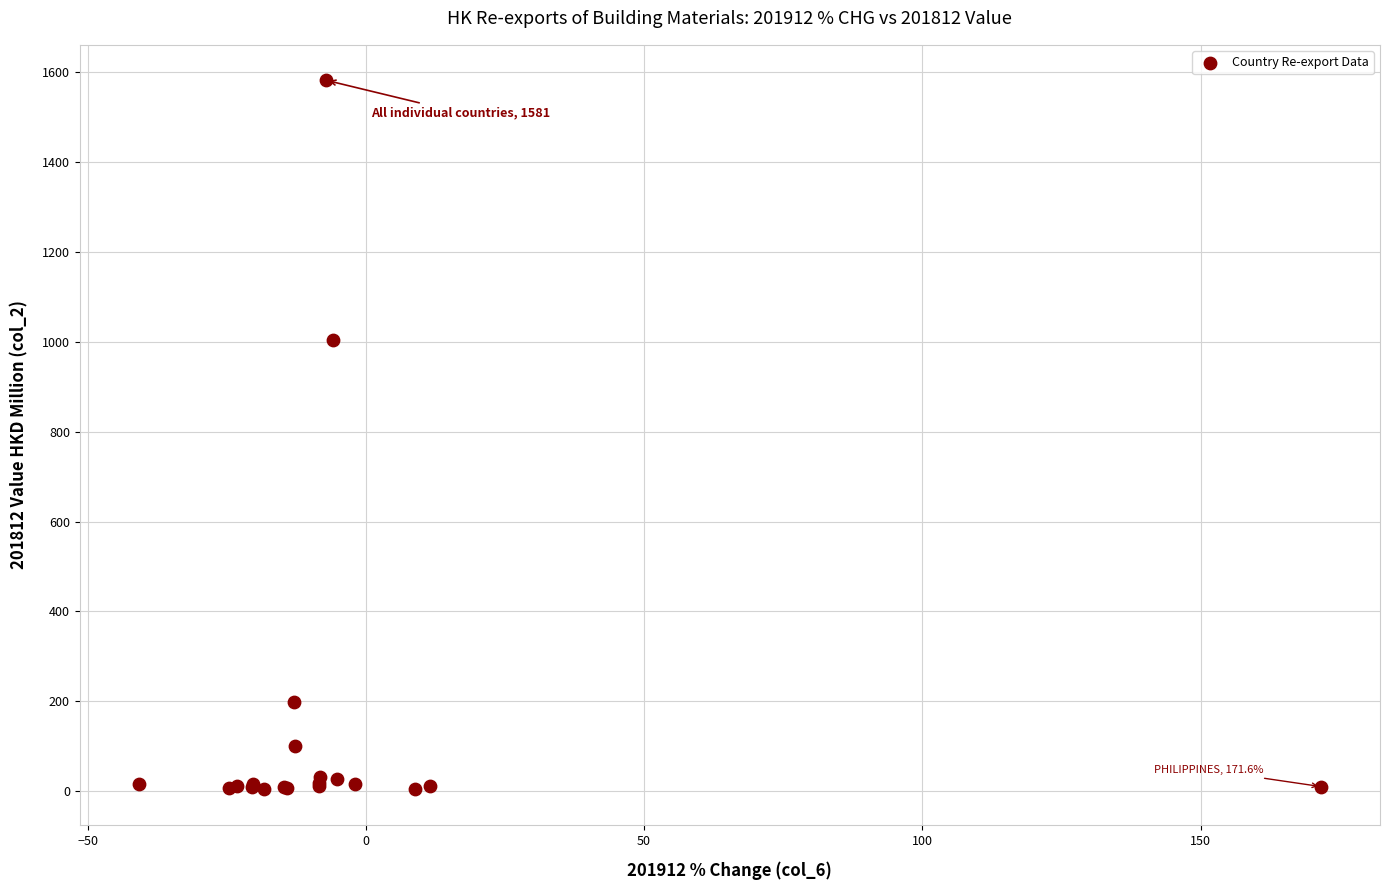

What Y value in the scatter plot is closest to 792?

1003.4